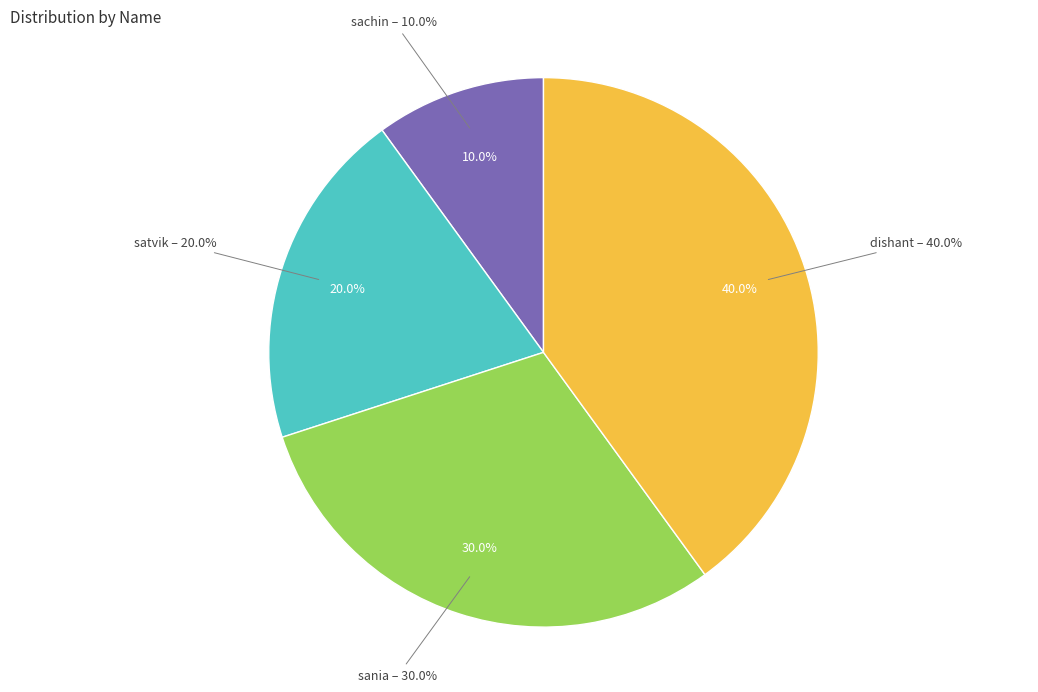

Approximately how many times larger is the value at satvik compared to dishant?

0.5